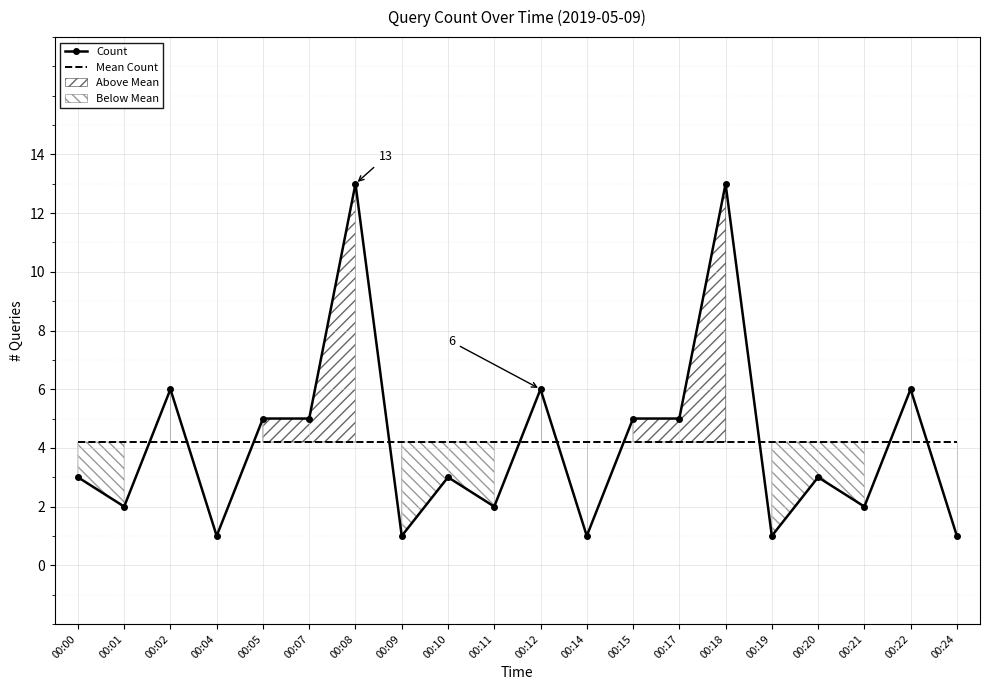

What is the sum of all Count values?

84.0